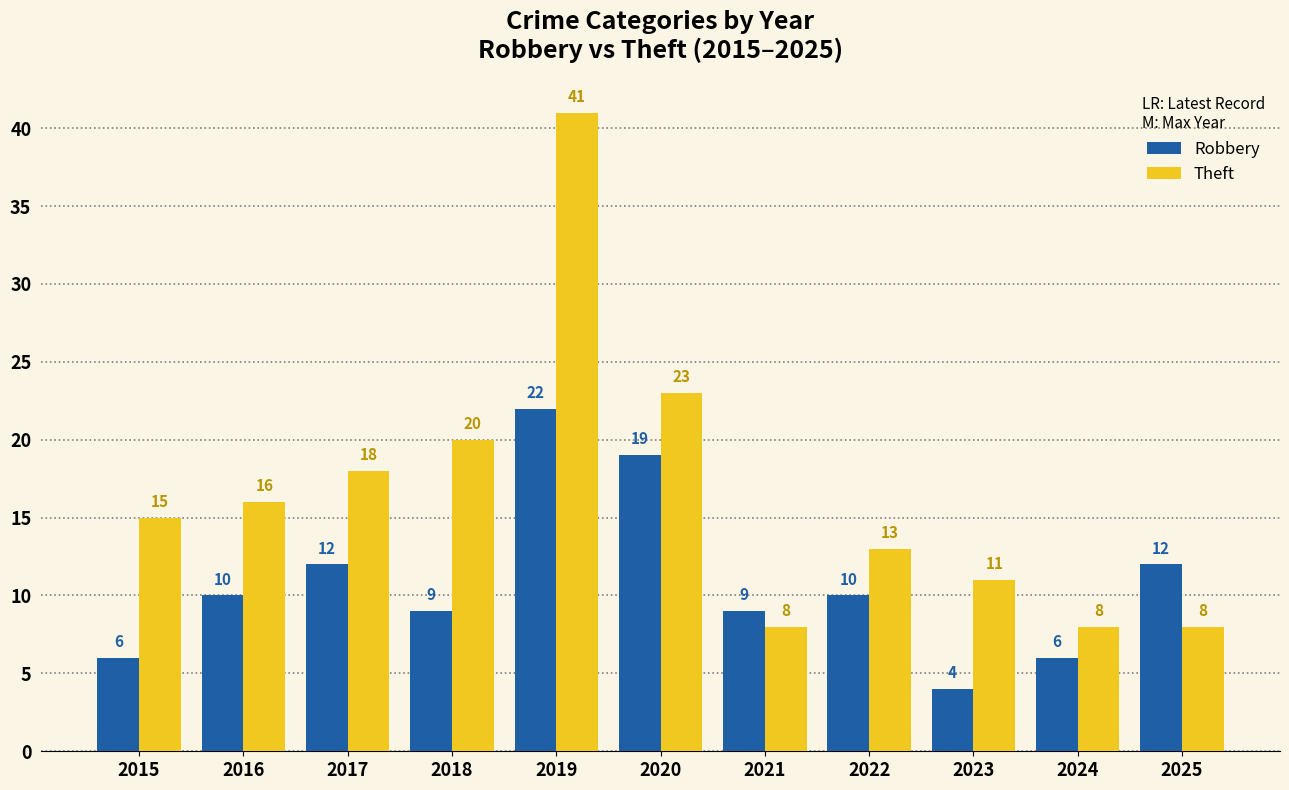

How many data points in Theft are less than 15?

5